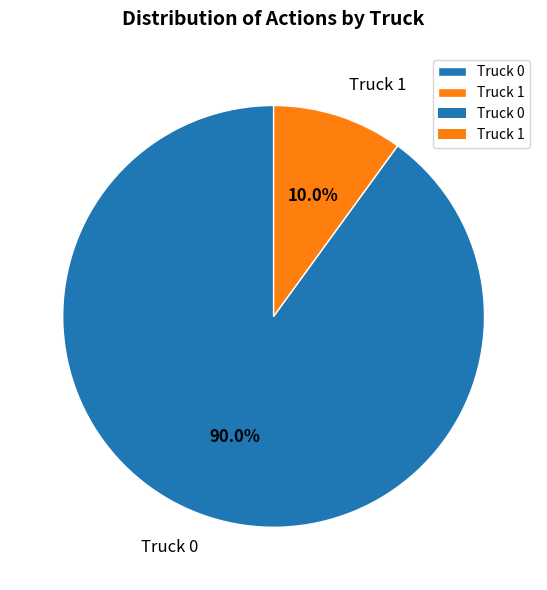

The Truck 0 slice represents 77% of the pie. True or false?

False